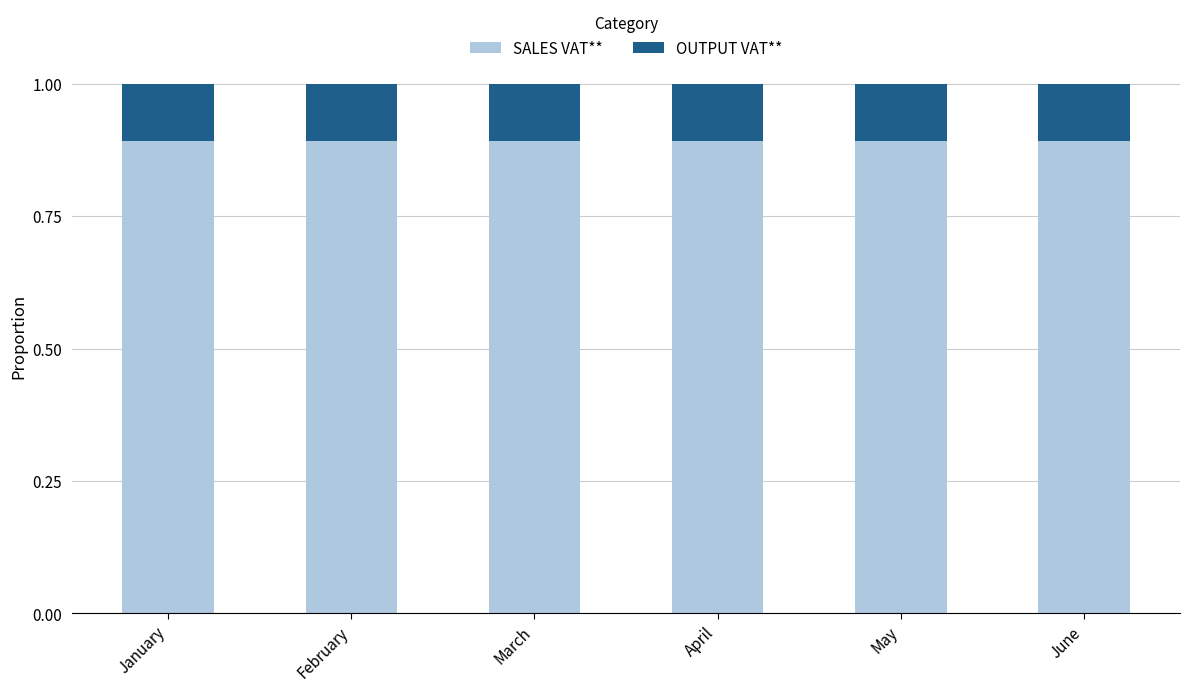

The SALES VAT** series shows 0.9 at January. True or false?

True